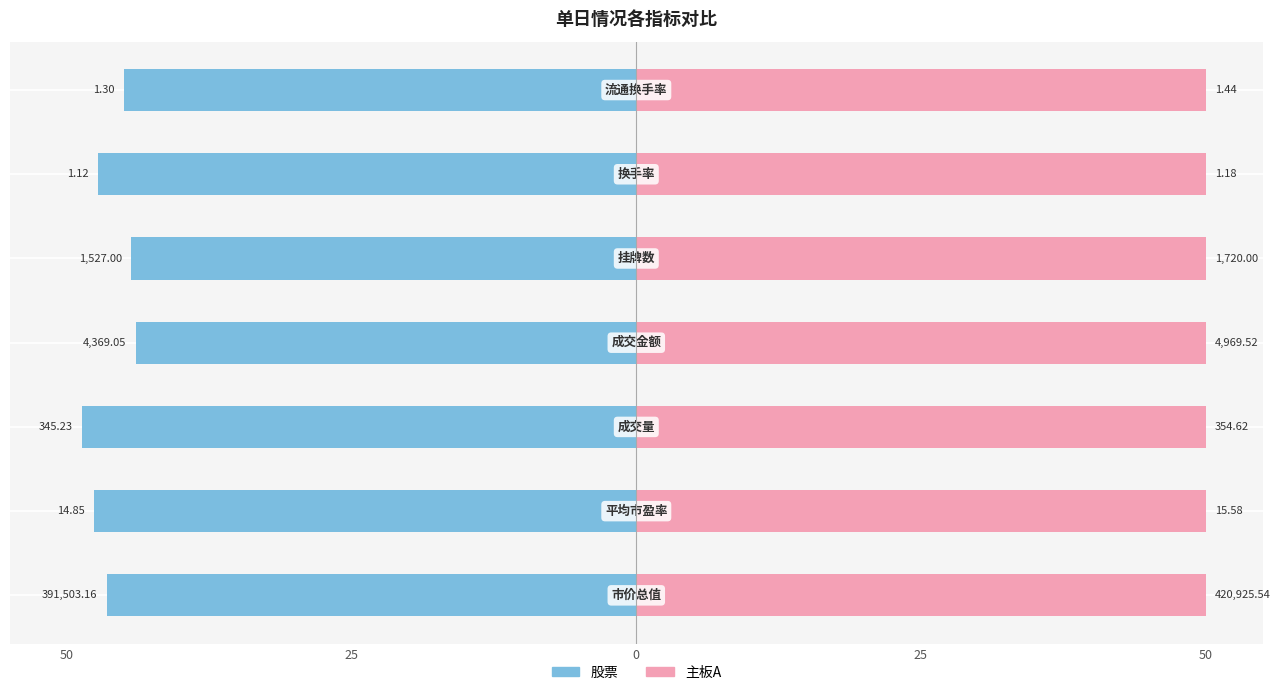

At how many categories does at least one series exceed -44?

7